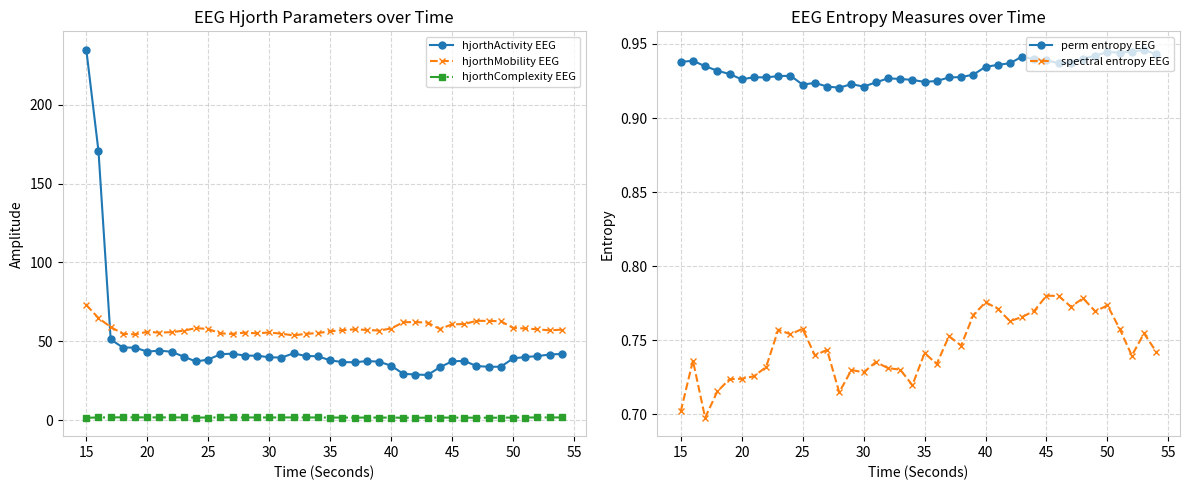

True or false: hjorthComplexity EEG and hjorthActivity EEG intersect in this chart.

False